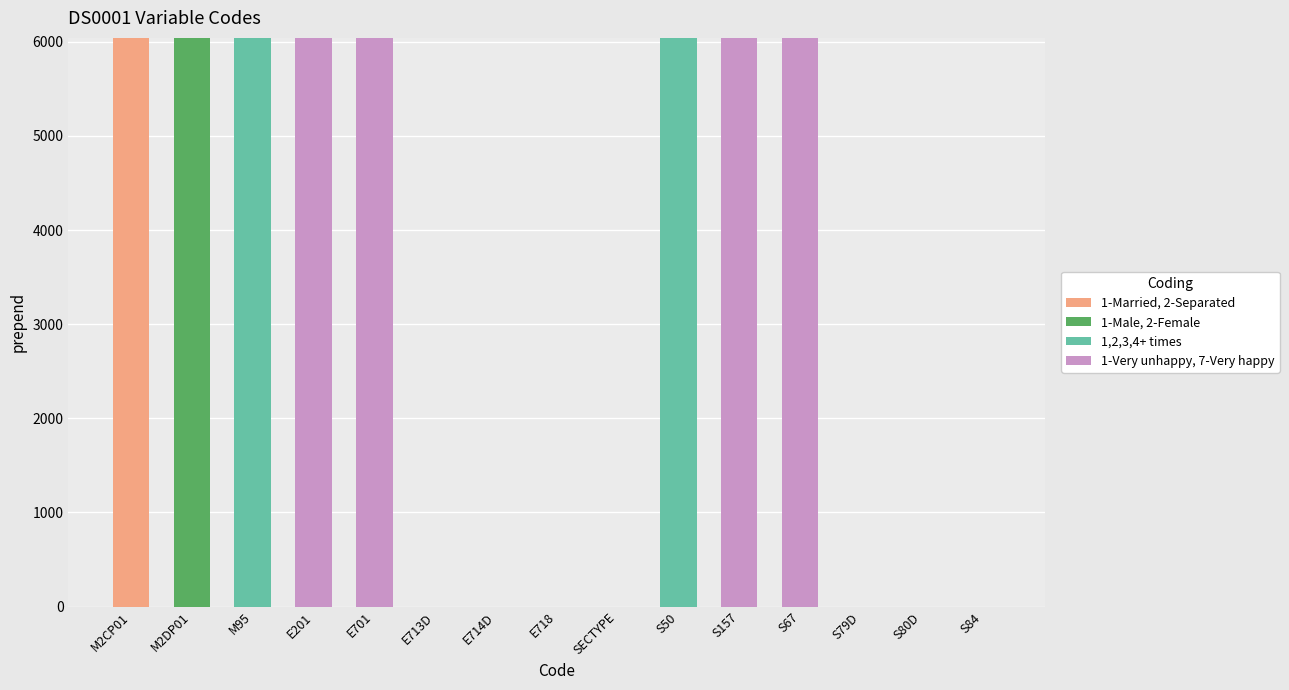

How many categories are shown in the chart?

15